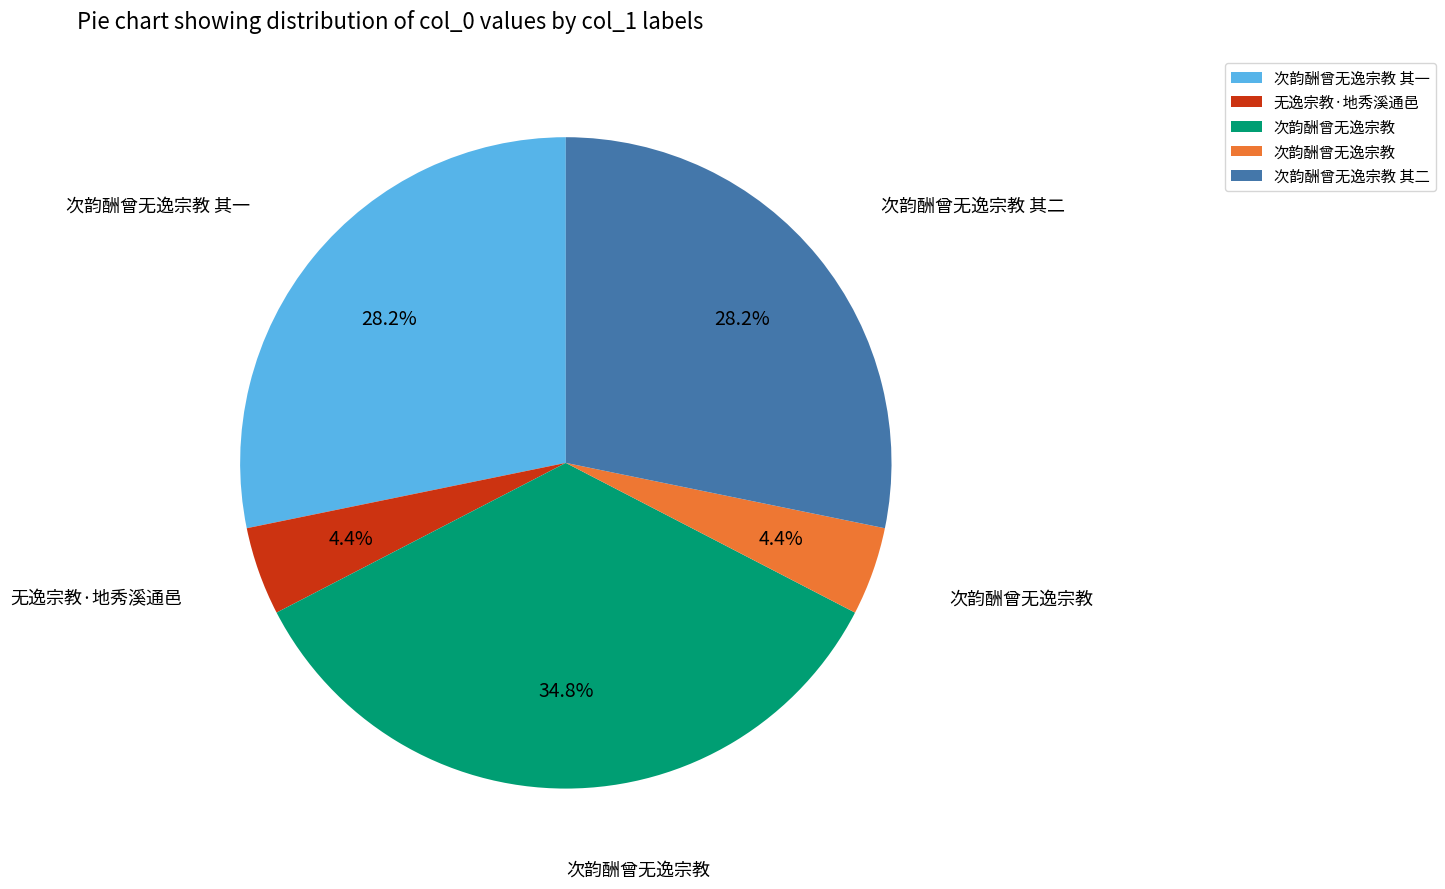

Is there any slice that represents more than half of the pie?

No